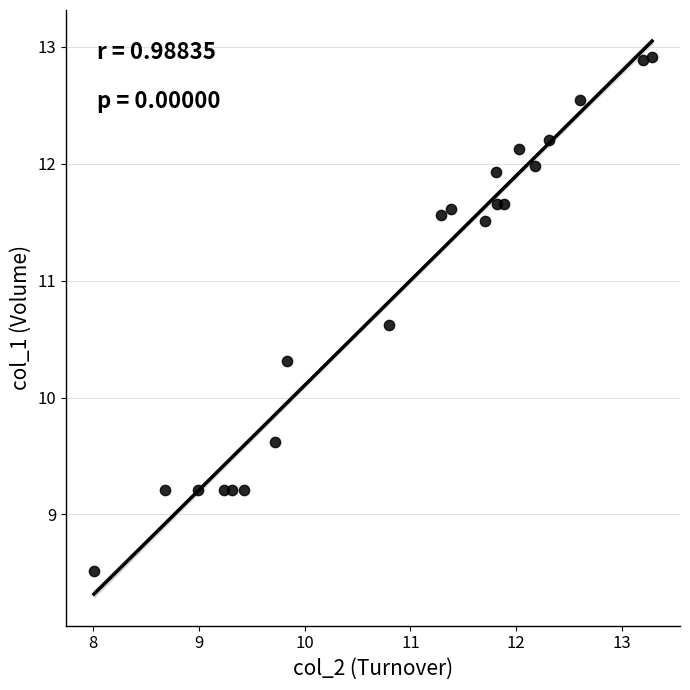

What Y value in the scatter plot is closest to 10?

10.3